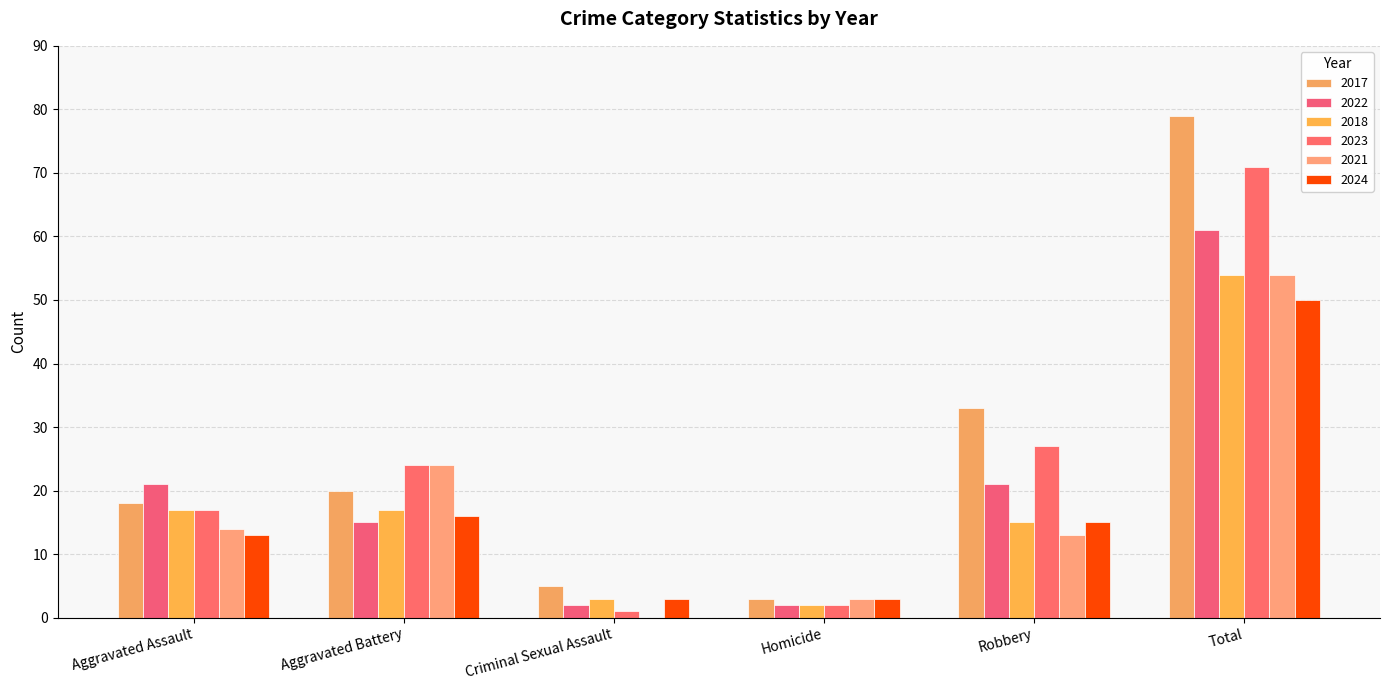

Between Aggravated Assault and Criminal Sexual Assault, which series saw the biggest shift?

2022